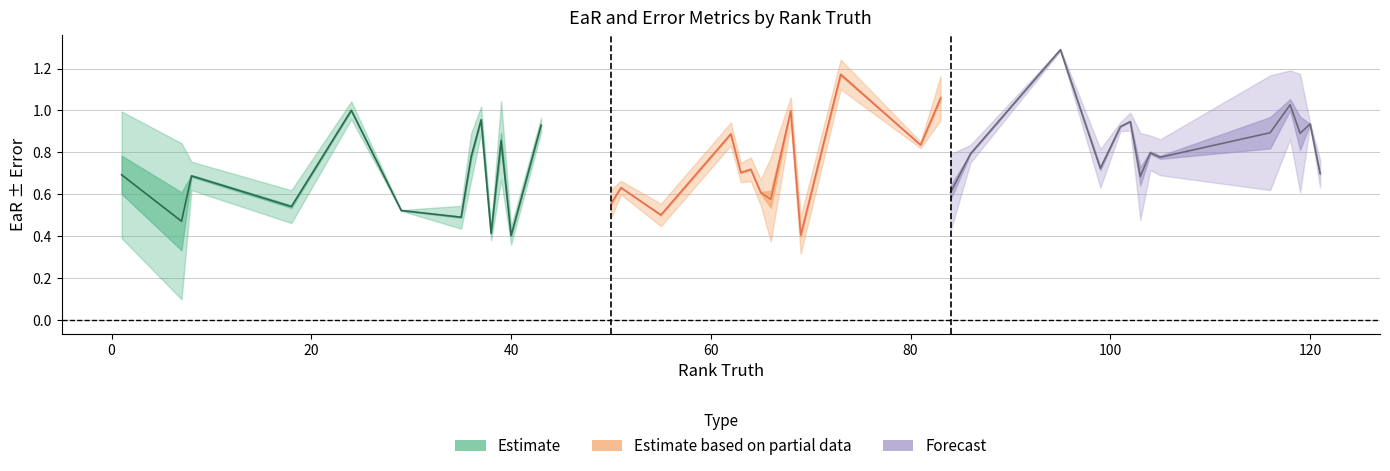

In EaR, how many points are lower than both neighbors (excluding endpoints)?

14